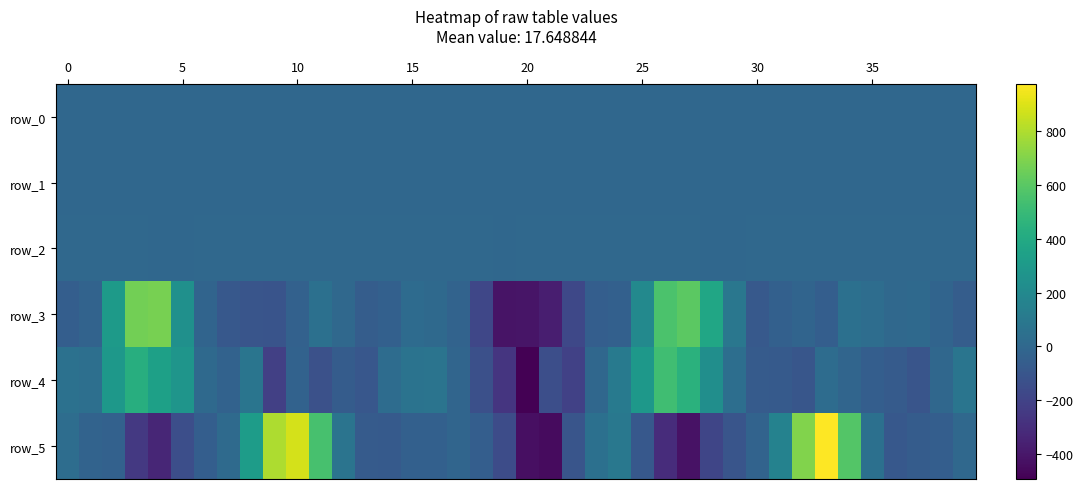

At which label is row_3 closest to 129?

29